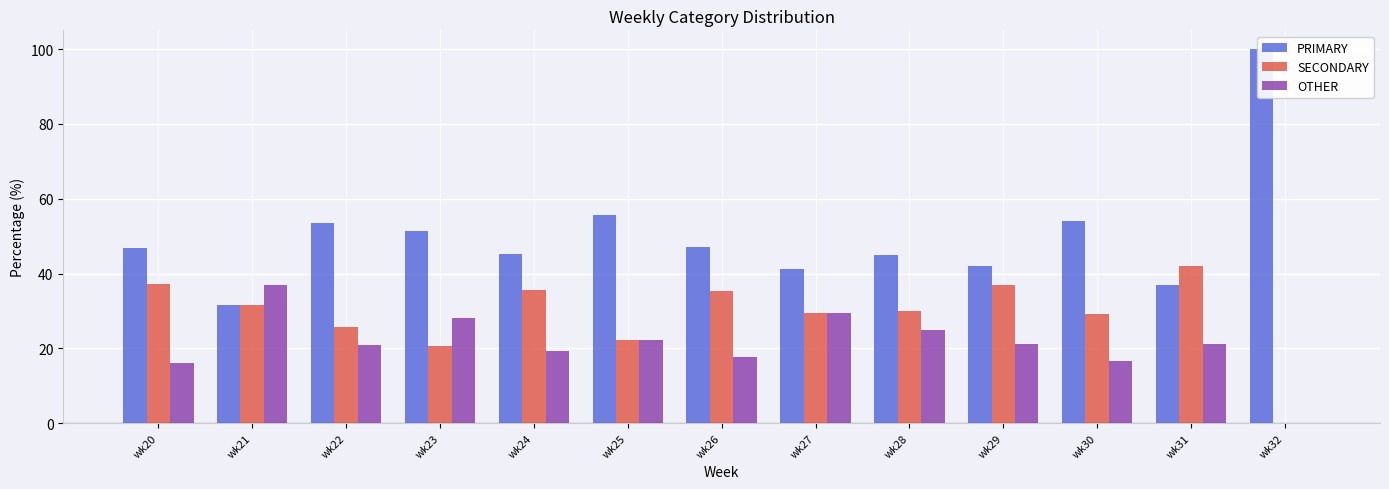

The SECONDARY series shows 9.4 at wk23. True or false?

False